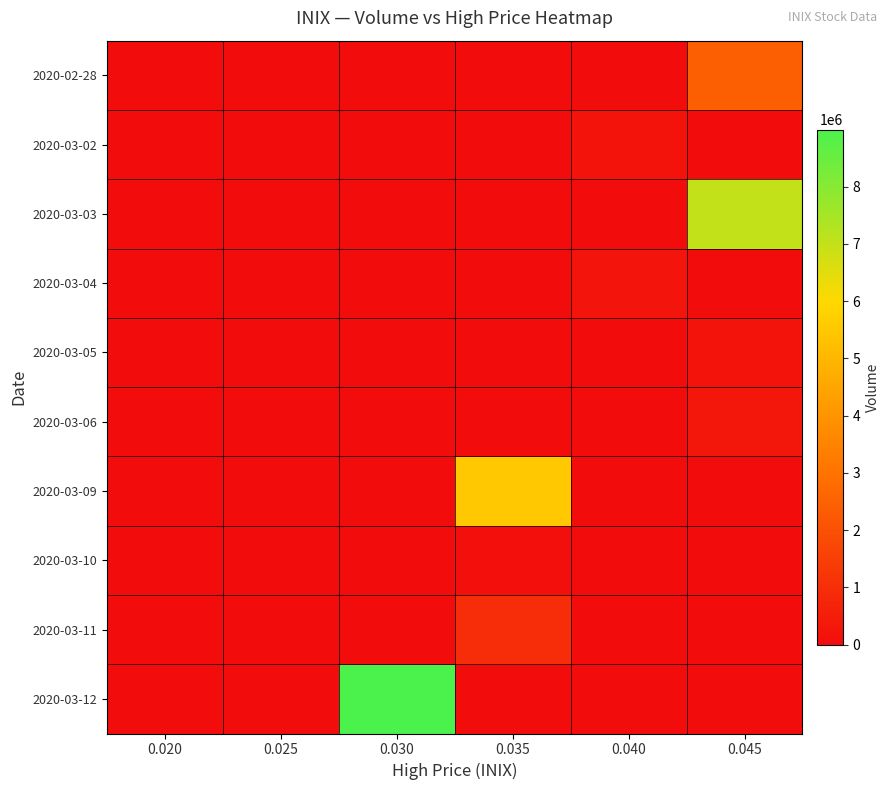

Between 0.025 and 0.030, which series saw the biggest shift?

2020-03-12